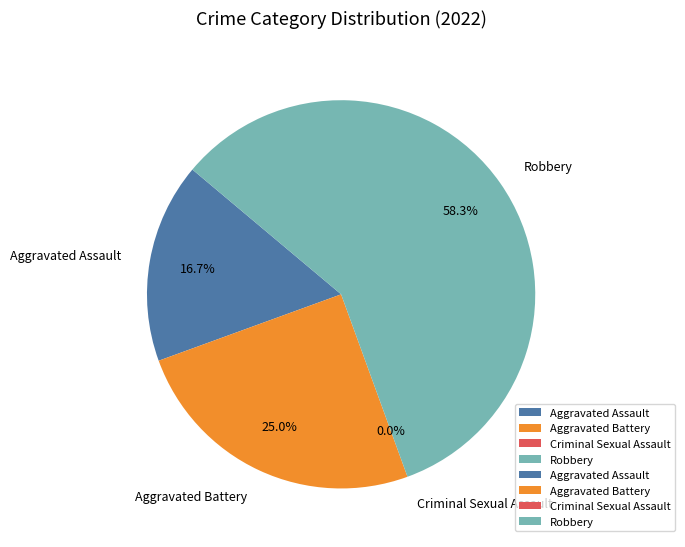

Which slice is the largest?

Robbery